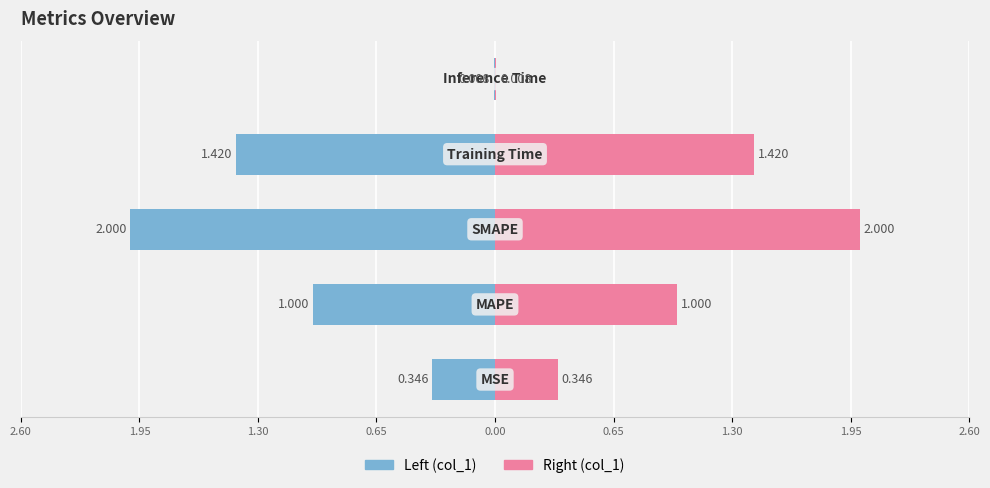

Which series has the largest total across all categories?

col_1 (right)